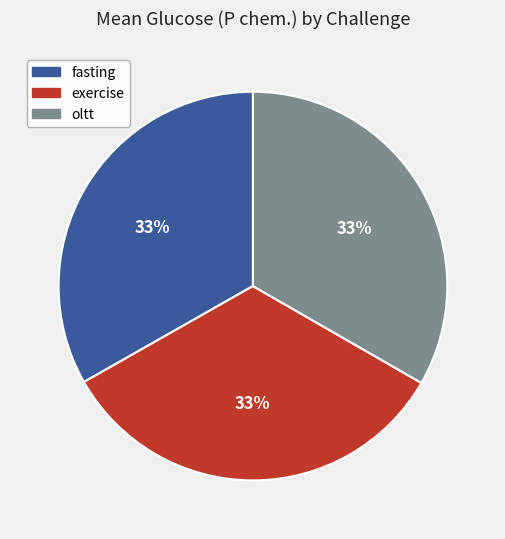

Does any single category account for the majority?

No